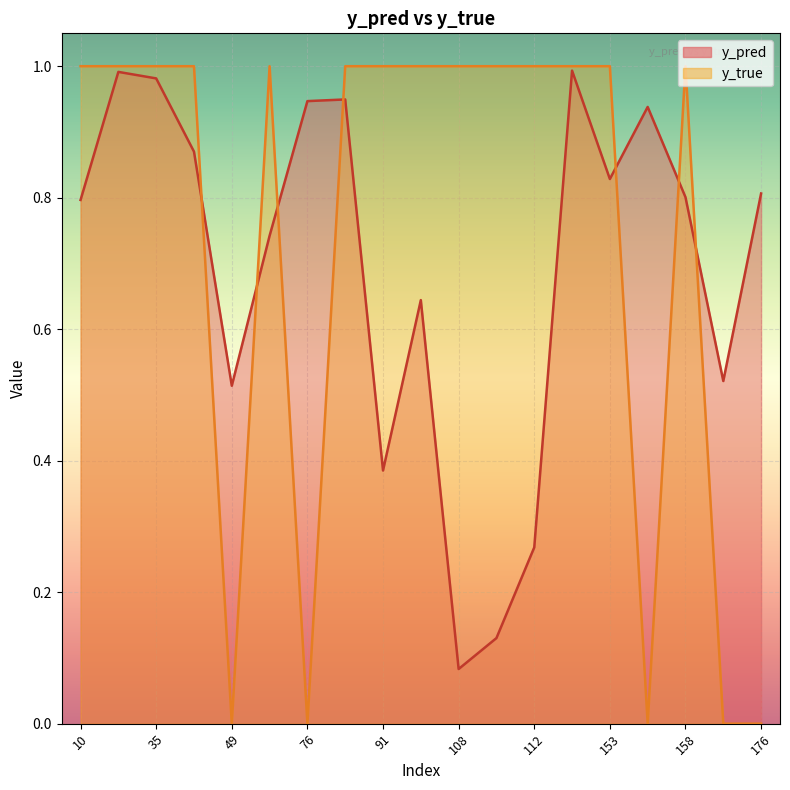

What is the difference between the y_true values at 76 and 40?

1.0